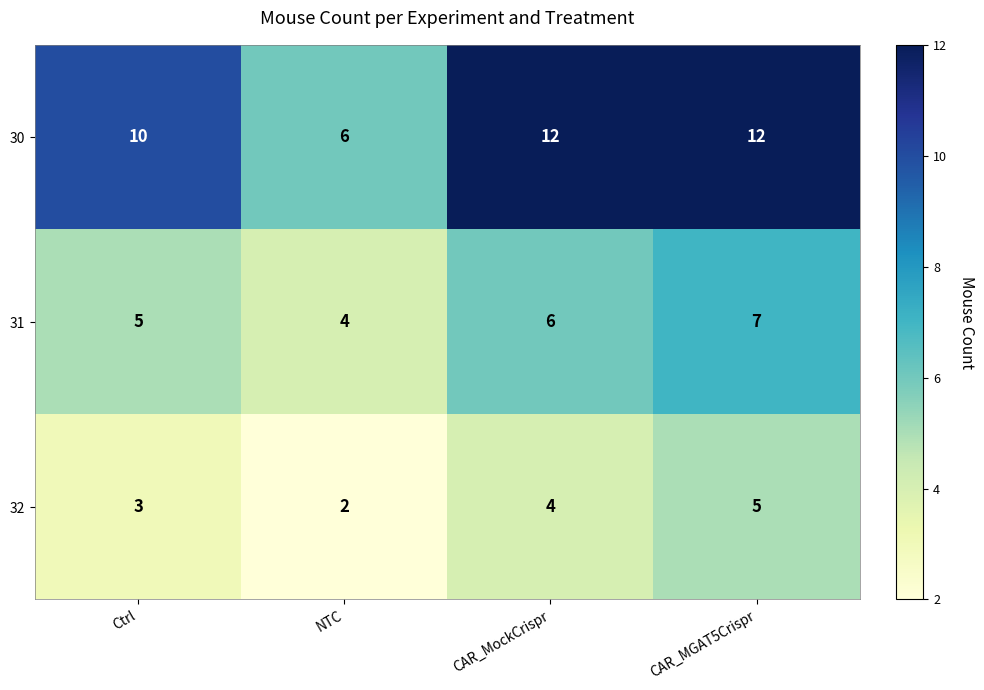

What is the average value of the 31 series?

6